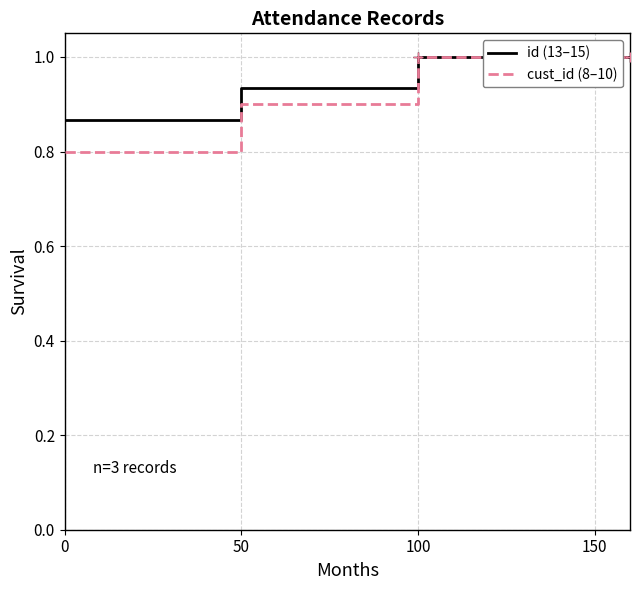

At which category is the sum across all series the highest?

100